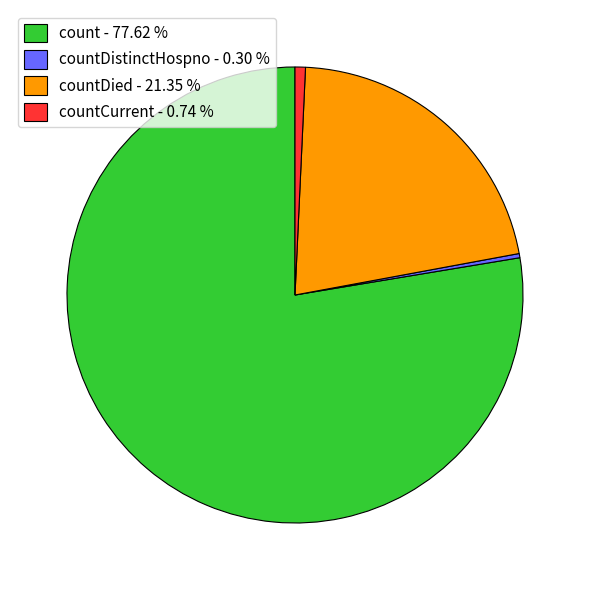

Which has a higher value, countCurrent - 0.74 % or count - 77.62 %?

count - 77.62 %